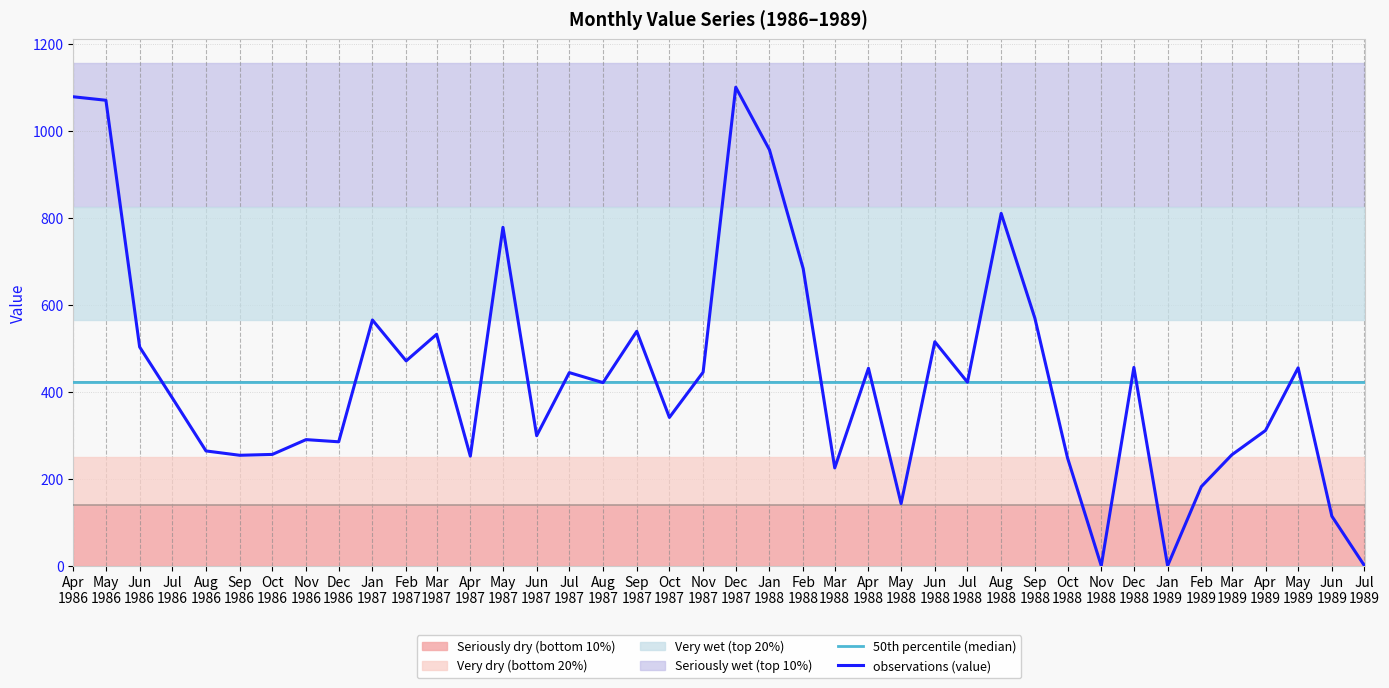

How many lines are shown in the chart?

2